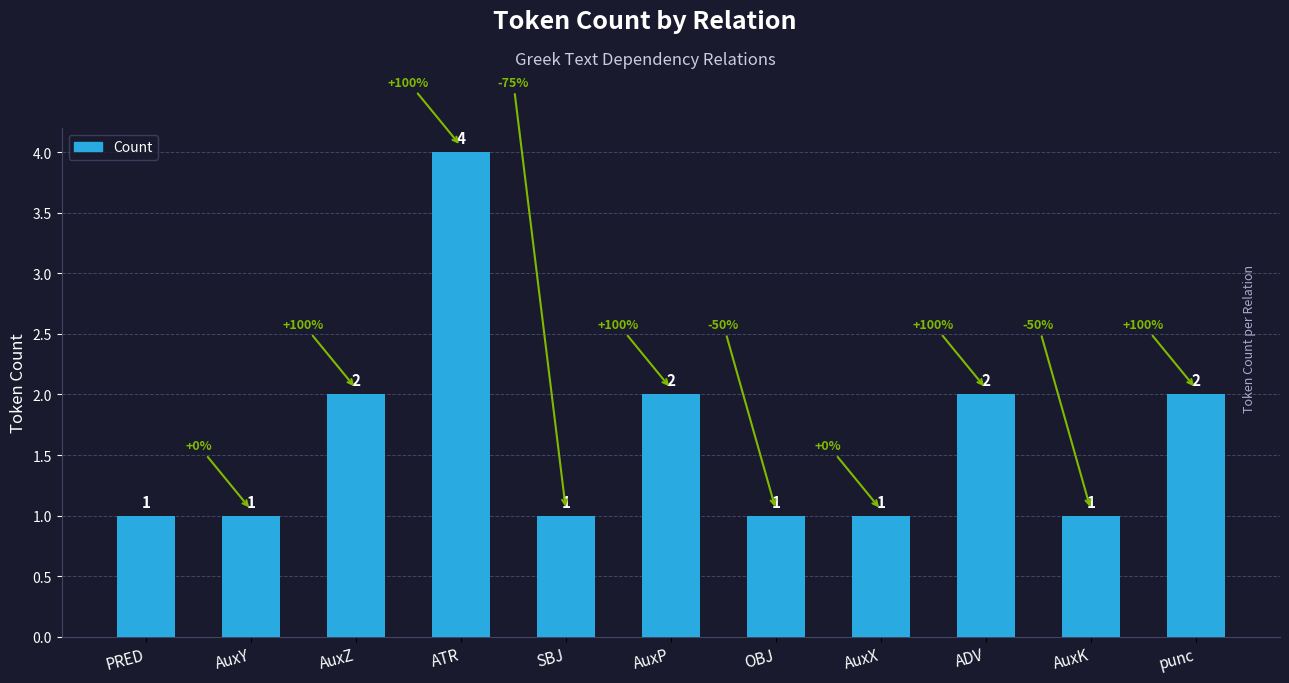

What is the approximate value at SBJ?

1